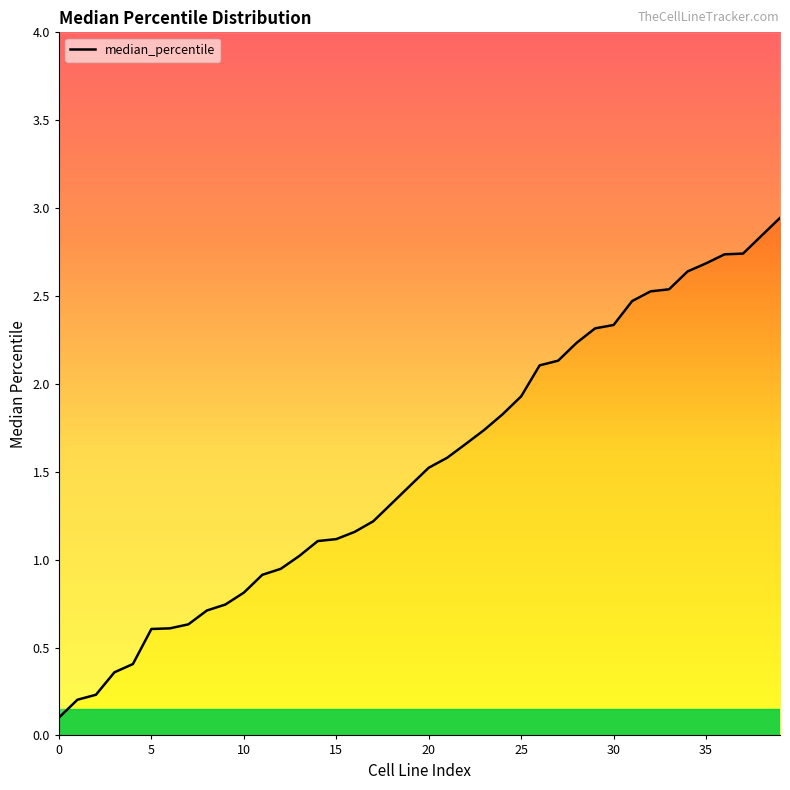

What is the change in value from 17 to 30?

+1.1